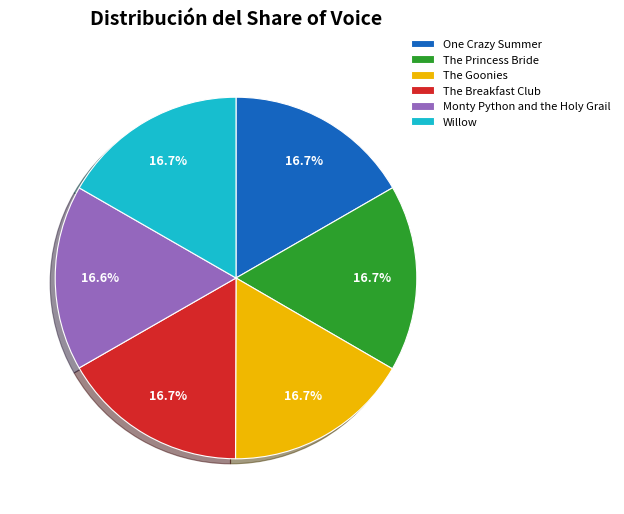

Combined, what portion of the pie is Monty Python and the Holy Grail and The Breakfast Club?

33.3%